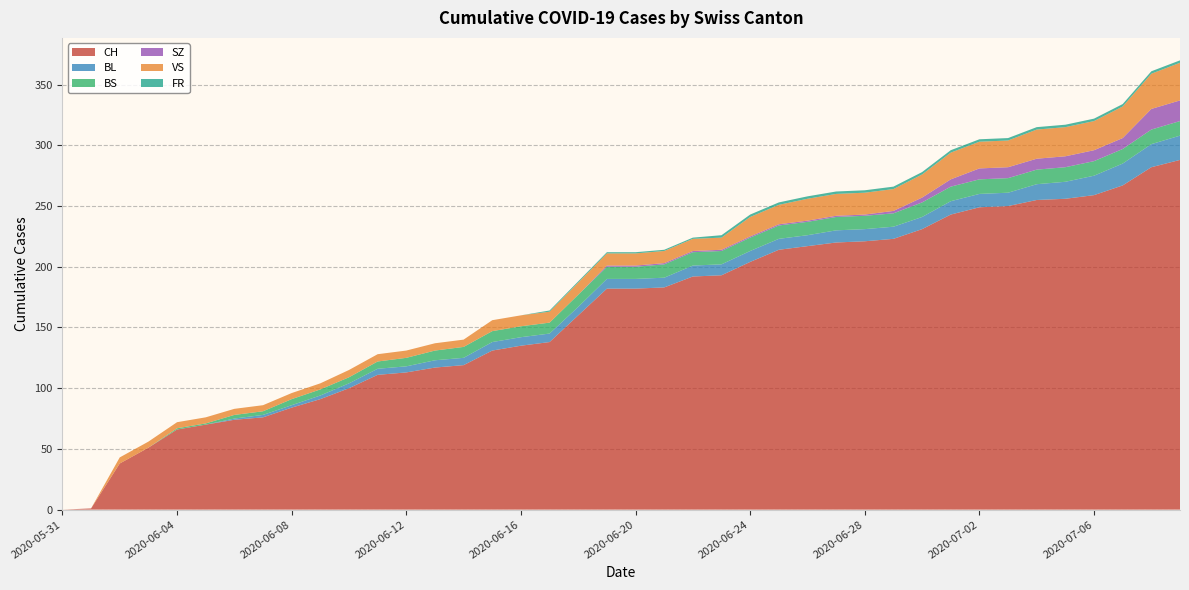

Reading right to left, extract all data points from this chart.

CH: 2020-07-09=288	2020-07-08=282	2020-07-07=267	2020-07-06=259	2020-07-05=256	2020-07-04=255	2020-07-03=250	2020-07-02=249	2020-07-01=243	2020-06-30=231	2020-06-29=223	2020-06-28=221	2020-06-27=220	2020-06-26=217	2020-06-25=214	2020-06-24=204	2020-06-23=193	2020-06-22=192	2020-06-21=183	2020-06-20=182	2020-06-19=182	2020-06-18=160	2020-06-17=138	2020-06-16=135	2020-06-15=131	2020-06-14=119	2020-06-13=117	2020-06-12=113	2020-06-11=111	2020-06-10=100	2020-06-09=91	2020-06-08=84	2020-06-07=76	2020-06-06=74	2020-06-05=70	2020-06-04=66	2020-06-03=51	2020-06-02=38	2020-06-01=1	2020-05-31=0
BL: 2020-07-09=20	2020-07-08=19	2020-07-07=18	2020-07-06=16	2020-07-05=14	2020-07-04=13	2020-07-03=11	2020-07-02=11	2020-07-01=11	2020-06-30=10	2020-06-29=10	2020-06-28=10	2020-06-27=10	2020-06-26=9	2020-06-25=9	2020-06-24=9	2020-06-23=9	2020-06-22=9	2020-06-21=8	2020-06-20=8	2020-06-19=8	2020-06-18=7	2020-06-17=7	2020-06-16=7	2020-06-15=7	2020-06-14=6	2020-06-13=6	2020-06-12=5	2020-06-11=5	2020-06-10=4	2020-06-09=3	2020-06-08=2	2020-06-07=2	2020-06-06=1	2020-06-05=0	2020-06-04=0	2020-06-03=0	2020-06-02=0	2020-06-01=0	2020-05-31=0
BS: 2020-07-09=12	2020-07-08=12	2020-07-07=12	2020-07-06=12	2020-07-05=12	2020-07-04=12	2020-07-03=12	2020-07-02=12	2020-07-01=12	2020-06-30=12	2020-06-29=11	2020-06-28=11	2020-06-27=11	2020-06-26=11	2020-06-25=11	2020-06-24=11	2020-06-23=11	2020-06-22=11	2020-06-21=11	2020-06-20=10	2020-06-19=10	2020-06-18=10	2020-06-17=9	2020-06-16=9	2020-06-15=9	2020-06-14=9	2020-06-13=8	2020-06-12=7	2020-06-11=6	2020-06-10=5	2020-06-09=5	2020-06-08=5	2020-06-07=3	2020-06-06=3	2020-06-05=1	2020-06-04=1	2020-06-03=0	2020-06-02=0	2020-06-01=0	2020-05-31=0
SZ: 2020-07-09=17	2020-07-08=17	2020-07-07=9	2020-07-06=9	2020-07-05=9	2020-07-04=9	2020-07-03=9	2020-07-02=9	2020-07-01=6	2020-06-30=4	2020-06-29=2	2020-06-28=1	2020-06-27=1	2020-06-26=1	2020-06-25=1	2020-06-24=1	2020-06-23=1	2020-06-22=1	2020-06-21=1	2020-06-20=1	2020-06-19=1	2020-06-18=0	2020-06-17=0	2020-06-16=0	2020-06-15=0	2020-06-14=0	2020-06-13=0	2020-06-12=0	2020-06-11=0	2020-06-10=0	2020-06-09=0	2020-06-08=0	2020-06-07=0	2020-06-06=0	2020-06-05=0	2020-06-04=0	2020-06-03=0	2020-06-02=0	2020-06-01=0	2020-05-31=0
VS: 2020-07-09=31	2020-07-08=29	2020-07-07=26	2020-07-06=24	2020-07-05=24	2020-07-04=24	2020-07-03=22	2020-07-02=22	2020-07-01=22	2020-06-30=19	2020-06-29=18	2020-06-28=18	2020-06-27=18	2020-06-26=18	2020-06-25=16	2020-06-24=16	2020-06-23=10	2020-06-22=10	2020-06-21=10	2020-06-20=10	2020-06-19=10	2020-06-18=10	2020-06-17=9	2020-06-16=9	2020-06-15=9	2020-06-14=6	2020-06-13=6	2020-06-12=6	2020-06-11=6	2020-06-10=6	2020-06-09=5	2020-06-08=5	2020-06-07=5	2020-06-06=5	2020-06-05=5	2020-06-04=5	2020-06-03=5	2020-06-02=5	2020-06-01=0	2020-05-31=0
FR: 2020-07-09=2	2020-07-08=2	2020-07-07=2	2020-07-06=2	2020-07-05=2	2020-07-04=2	2020-07-03=2	2020-07-02=2	2020-07-01=2	2020-06-30=2	2020-06-29=2	2020-06-28=2	2020-06-27=2	2020-06-26=2	2020-06-25=2	2020-06-24=2	2020-06-23=2	2020-06-22=1	2020-06-21=1	2020-06-20=1	2020-06-19=1	2020-06-18=1	2020-06-17=1	2020-06-16=0	2020-06-15=0	2020-06-14=0	2020-06-13=0	2020-06-12=0	2020-06-11=0	2020-06-10=0	2020-06-09=0	2020-06-08=0	2020-06-07=0	2020-06-06=0	2020-06-05=0	2020-06-04=0	2020-06-03=0	2020-06-02=0	2020-06-01=0	2020-05-31=0